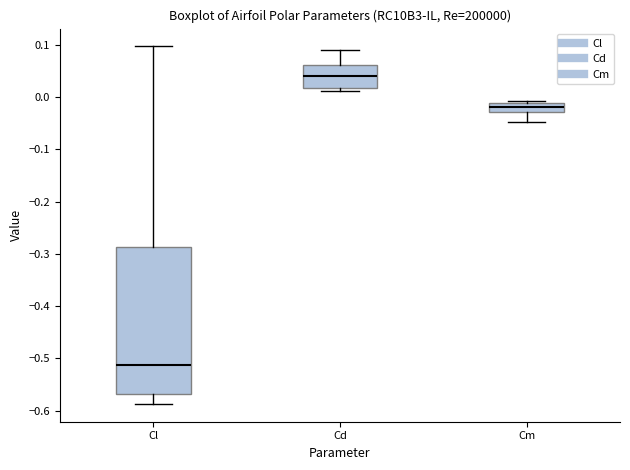

Reading left to right, transcribe this box plot: for each box, give where its median line is, the range the box spans, and where its two whiskers end, as read against the y-axis. The values are not printed on the chart, so give them approximately, as read against the axis.

Cl: median -0.51, box -0.57 to -0.29, whiskers -0.59 to 0.10
Cd: median 0.04, box 0.02 to 0.06, whiskers 0.01 to 0.09
Cm: median -0.02, box -0.03 to -0.01, whiskers -0.05 to -0.01 (just above the box's upper edge)